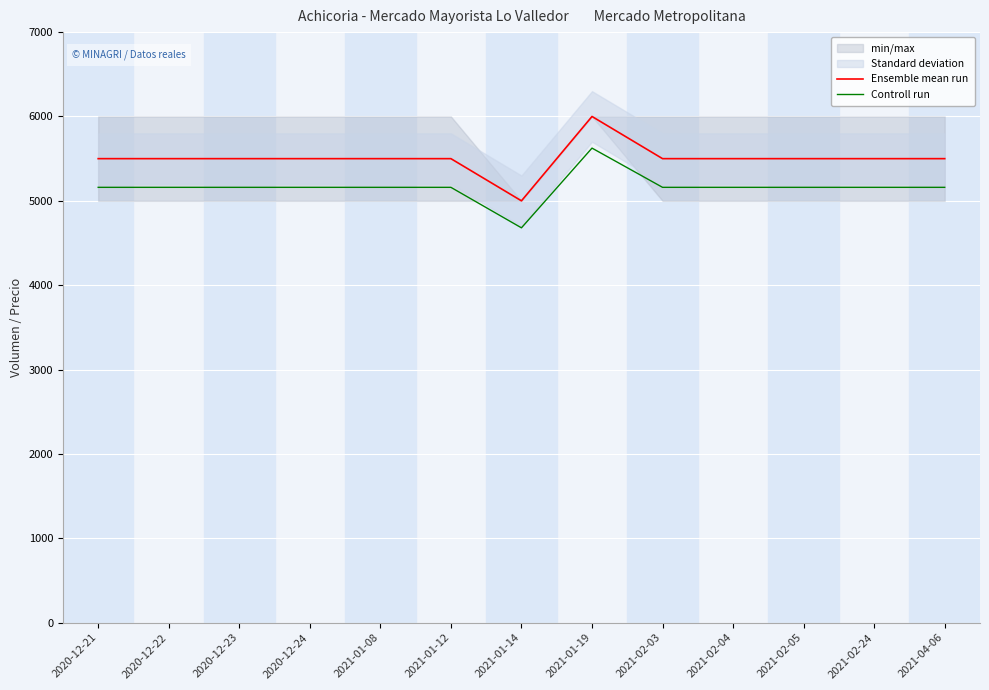

What is the label of the 12th point from the right?

2020-12-22